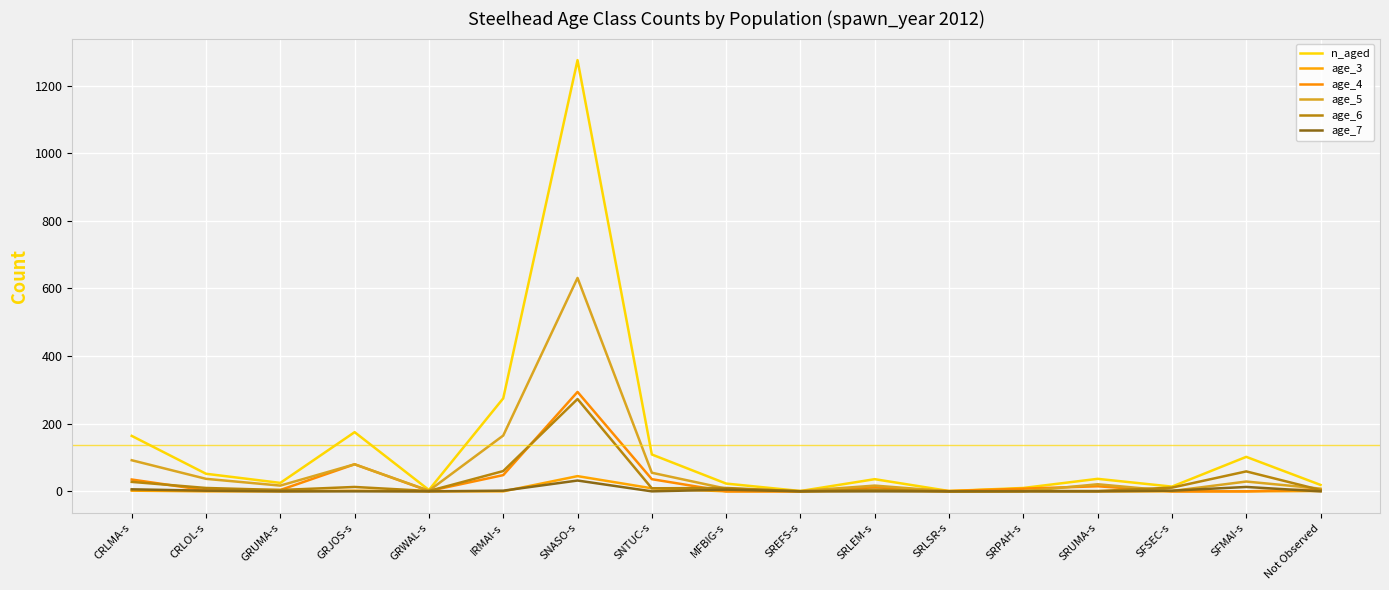

Reading left to right, extract all data points from this chart.

n_aged: CRLMA-s=164	CRLOL-s=52	GRUMA-s=25	GRJOS-s=175	GRWAL-s=4	IRMAI-s=275	SNASO-s=1275	SNTUC-s=109	MFBIG-s=23	SREFS-s=1	SRLEM-s=36	SRLSR-s=1	SRPAH-s=10	SRUMA-s=37	SFSEC-s=14	SFMAI-s=102	Not Observed=19
age_3: CRLMA-s=2	CRLOL-s=0	GRUMA-s=0	GRJOS-s=2	GRWAL-s=0	IRMAI-s=0	SNASO-s=45	SNTUC-s=9	MFBIG-s=0	SREFS-s=0	SRLEM-s=2	SRLSR-s=0	SRPAH-s=1	SRUMA-s=0	SFSEC-s=0	SFMAI-s=0	Not Observed=1
age_4: CRLMA-s=35	CRLOL-s=3	GRUMA-s=4	GRJOS-s=80	GRWAL-s=1	IRMAI-s=48	SNASO-s=294	SNTUC-s=36	MFBIG-s=0	SREFS-s=0	SRLEM-s=12	SRLSR-s=1	SRPAH-s=8	SRUMA-s=15	SFSEC-s=0	SFMAI-s=0	Not Observed=6
age_5: CRLMA-s=92	CRLOL-s=37	GRUMA-s=17	GRJOS-s=80	GRWAL-s=2	IRMAI-s=165	SNASO-s=631	SNTUC-s=55	MFBIG-s=8	SREFS-s=1	SRLEM-s=17	SRLSR-s=0	SRPAH-s=0	SRUMA-s=21	SFSEC-s=1	SFMAI-s=29	Not Observed=8
age_6: CRLMA-s=28	CRLOL-s=10	GRUMA-s=4	GRJOS-s=13	GRWAL-s=1	IRMAI-s=60	SNASO-s=273	SNTUC-s=9	MFBIG-s=10	SREFS-s=0	SRLEM-s=5	SRLSR-s=0	SRPAH-s=1	SRUMA-s=1	SFSEC-s=11	SFMAI-s=59	Not Observed=4
age_7: CRLMA-s=6	CRLOL-s=2	GRUMA-s=0	GRJOS-s=0	GRWAL-s=0	IRMAI-s=2	SNASO-s=32	SNTUC-s=0	MFBIG-s=5	SREFS-s=0	SRLEM-s=0	SRLSR-s=0	SRPAH-s=0	SRUMA-s=0	SFSEC-s=2	SFMAI-s=13	Not Observed=0